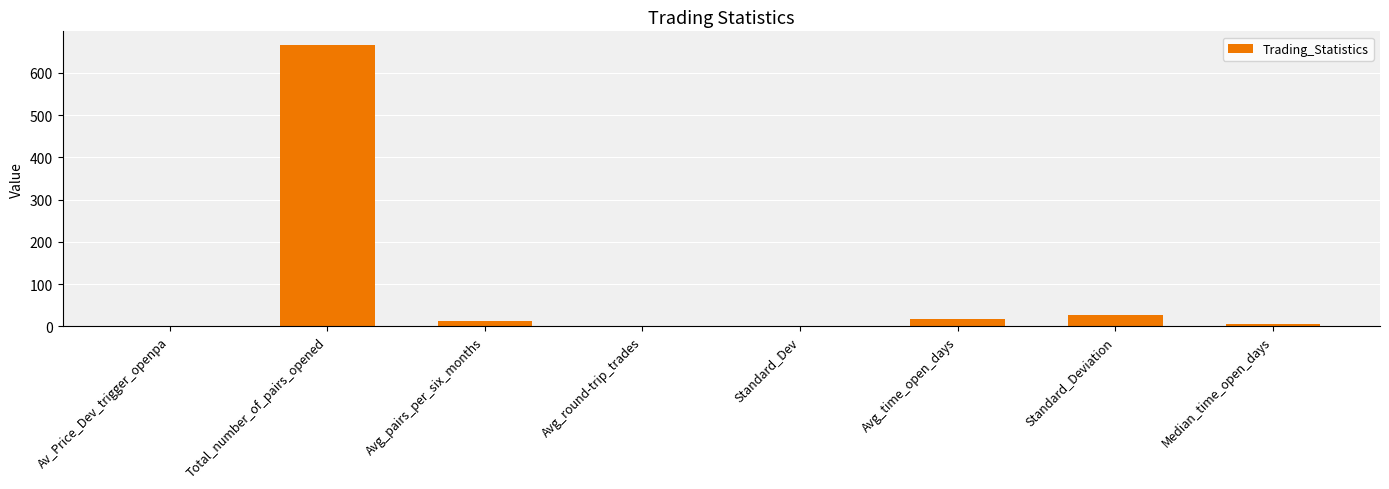

What is the sum of all values?

730.5